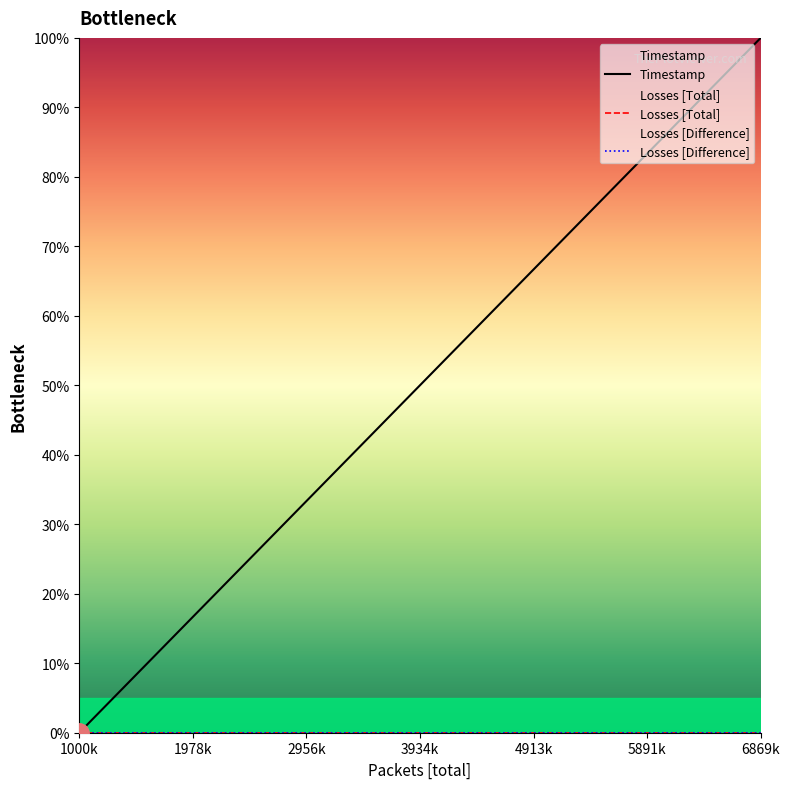

What is the difference between the Timestamp values at 2956k and 3934k?

17.0